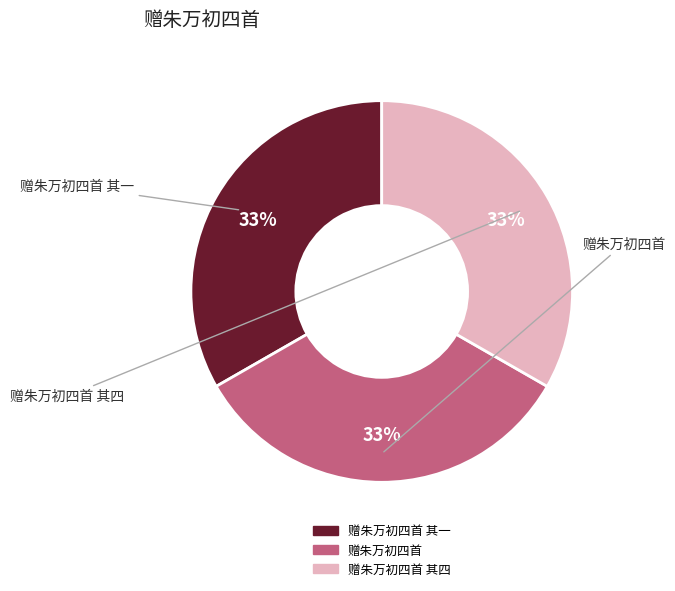

Approximately how many times larger is the value at 赠朱万初四首 compared to 赠朱万初四首 其一?

1.0